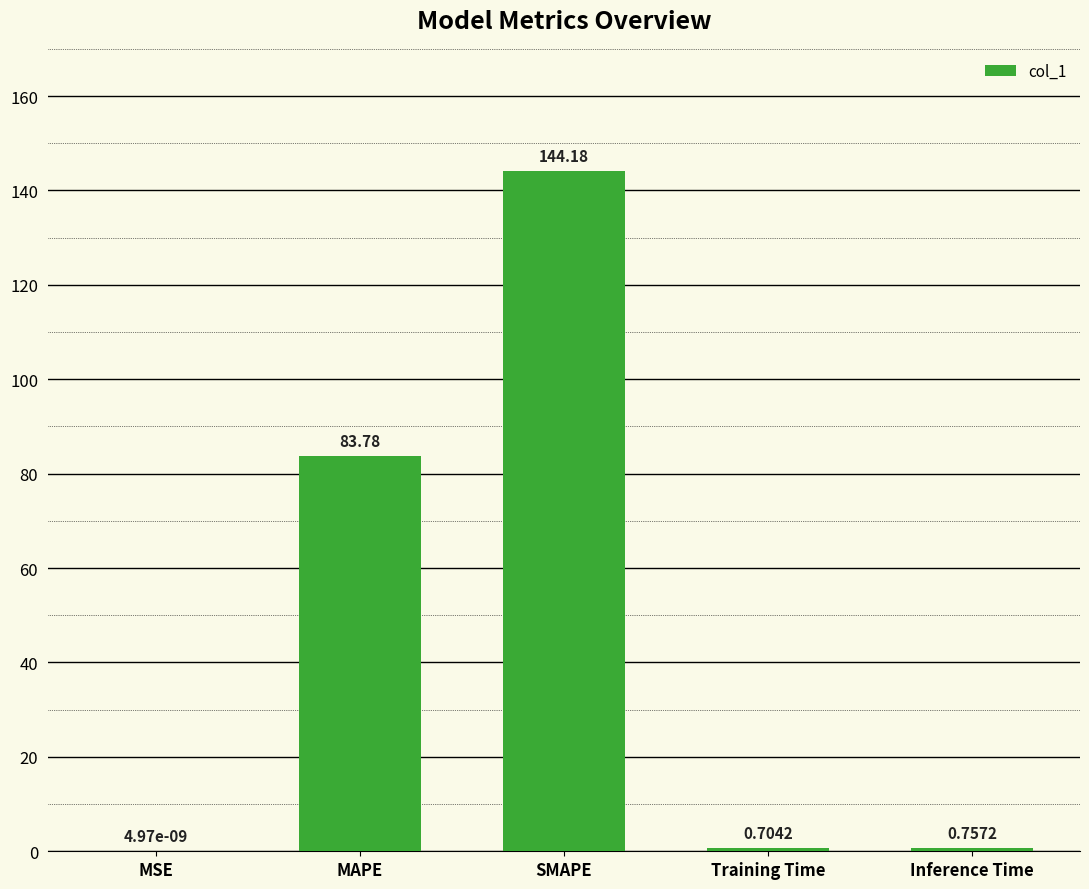

What is the sum of all values?

229.4